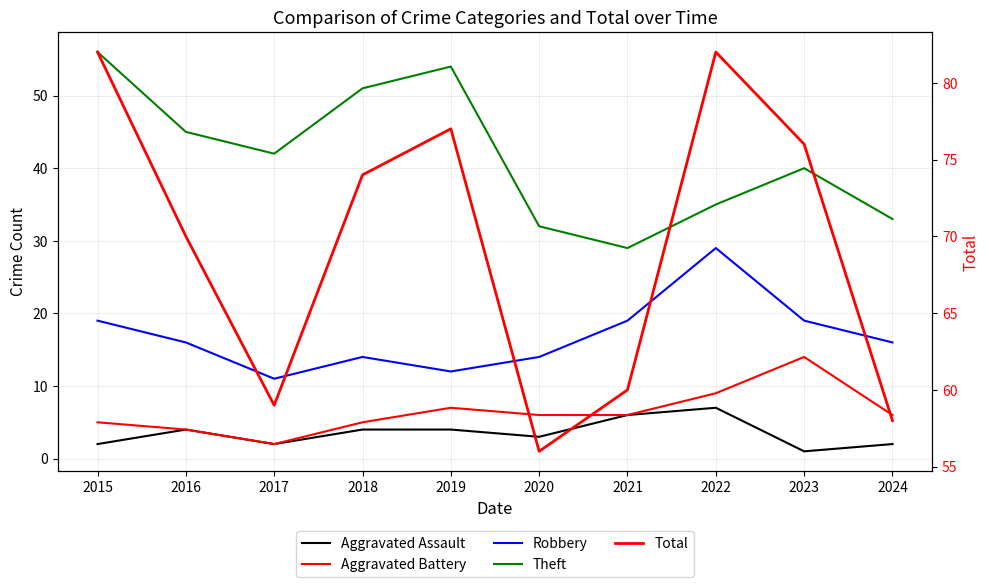

What is the value of the Theft point at the 6th from the left?

32